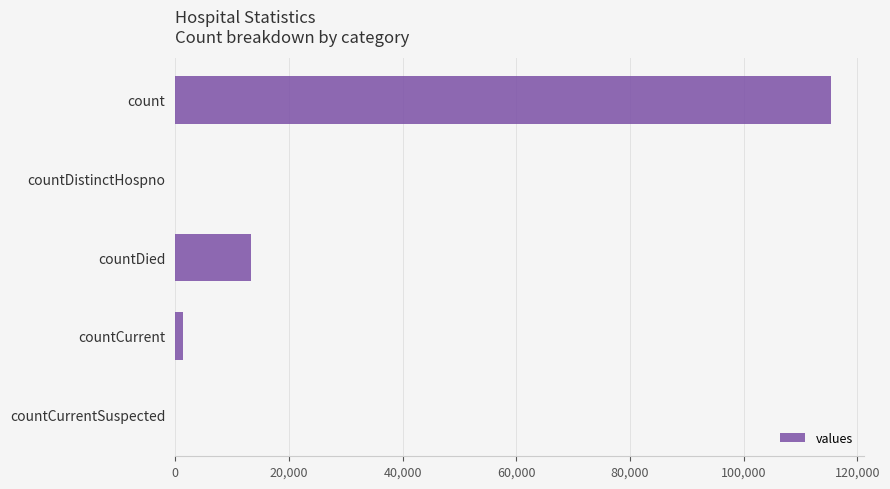

Which label corresponds to the largest value in the chart?

count